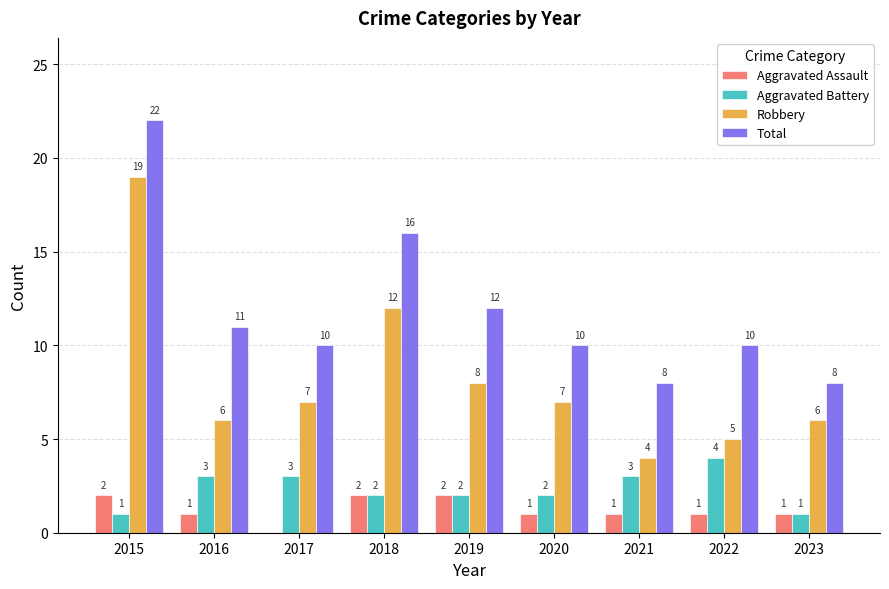

At which label does Aggravated Battery first exceed 2?

2016